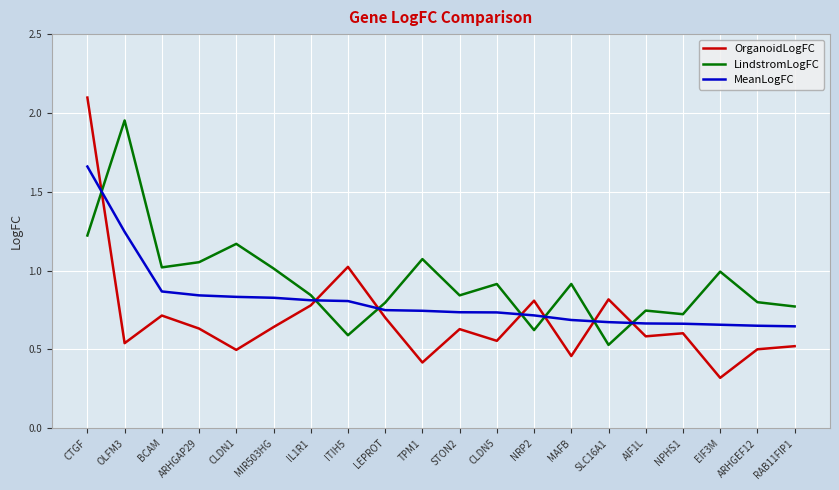

Where is the first local maximum for OrganoidLogFC?

BCAM